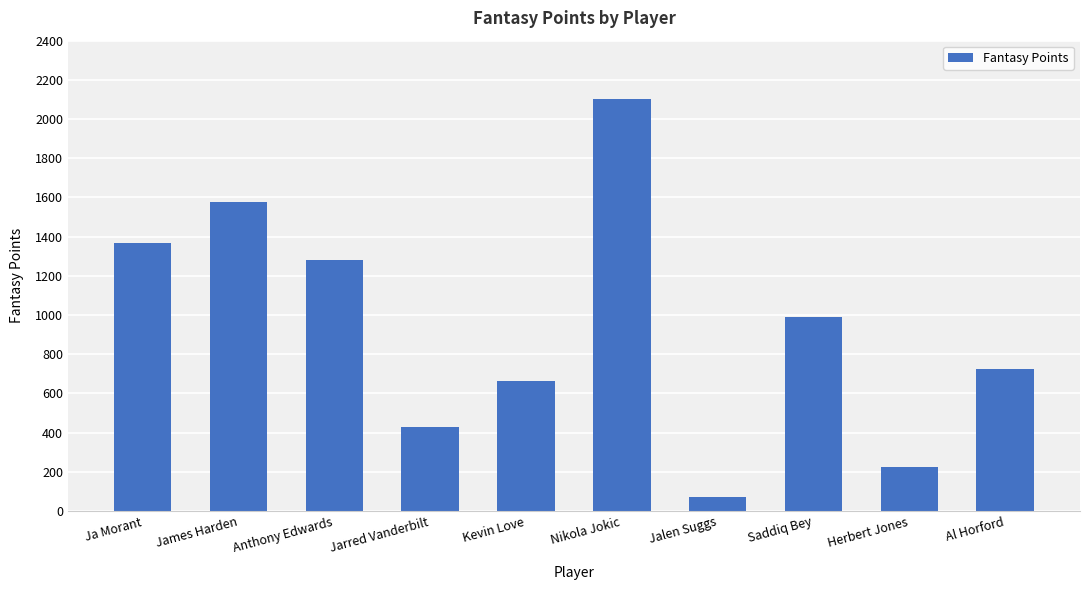

Reading left to right, transcribe all the data shown in this chart.

Ja Morant=1367.7	James Harden=1578.1	Anthony Edwards=1280.8	Jarred Vanderbilt=430.7	Kevin Love=662.7	Nikola Jokic=2103.1	Jalen Suggs=70.3	Saddiq Bey=989.7	Herbert Jones=225.8	Al Horford=724.6